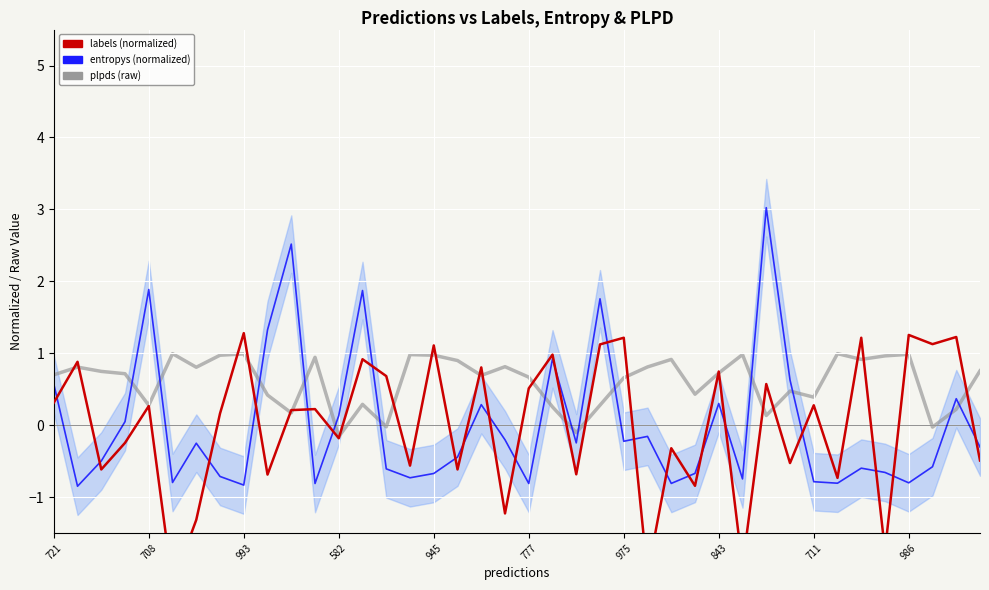

What position from the right is 945?

24